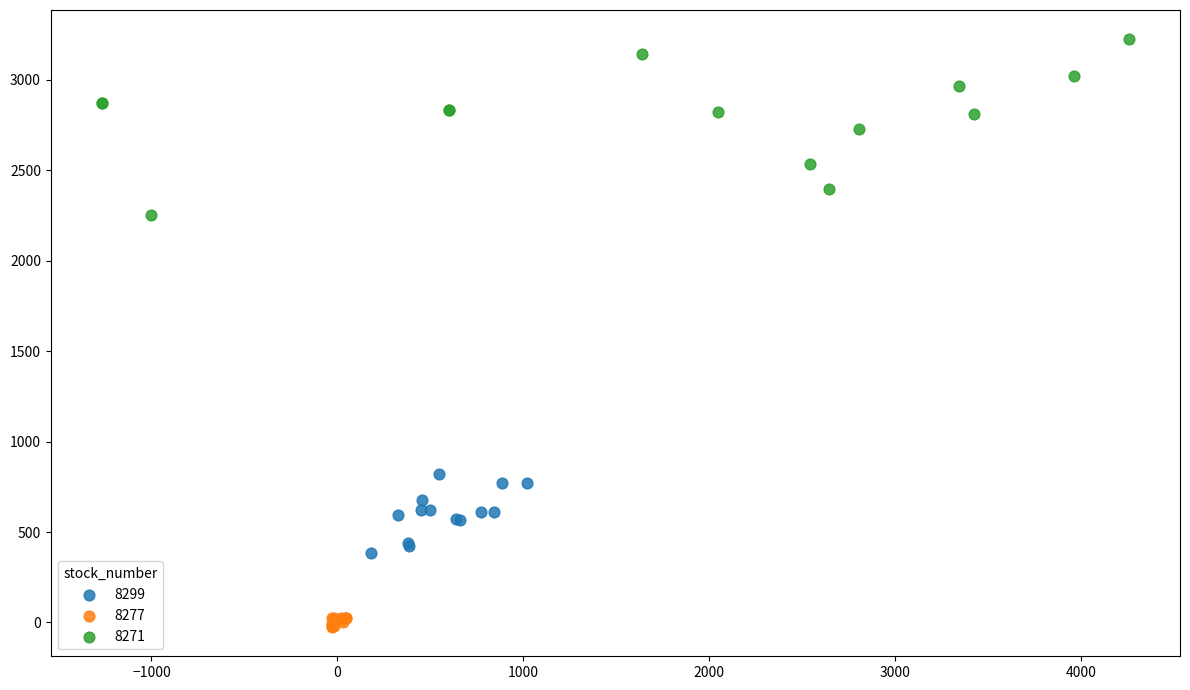

Which series reaches the maximum Y coordinate?

8271